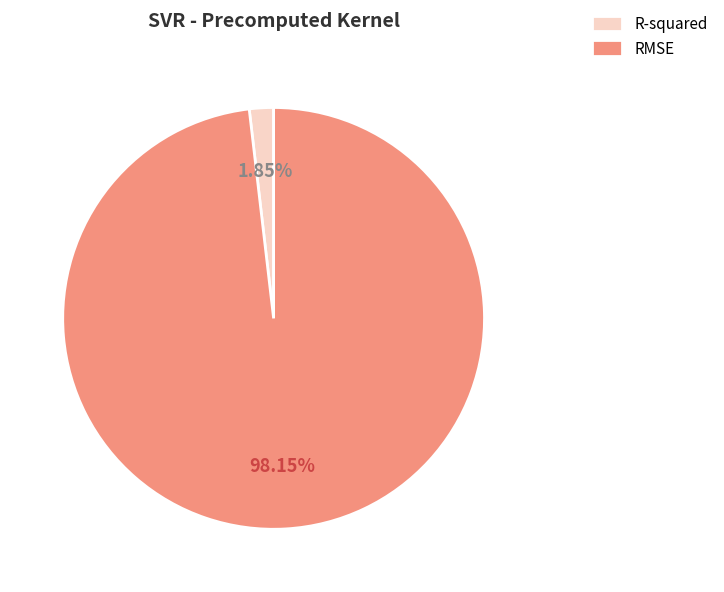

Do R-squared and RMSE together represent more than half of the pie?

Yes